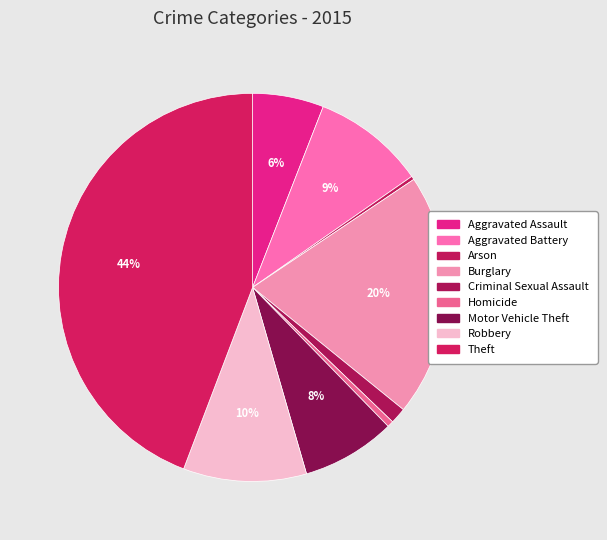

Which category has the biggest portion of the pie?

Theft